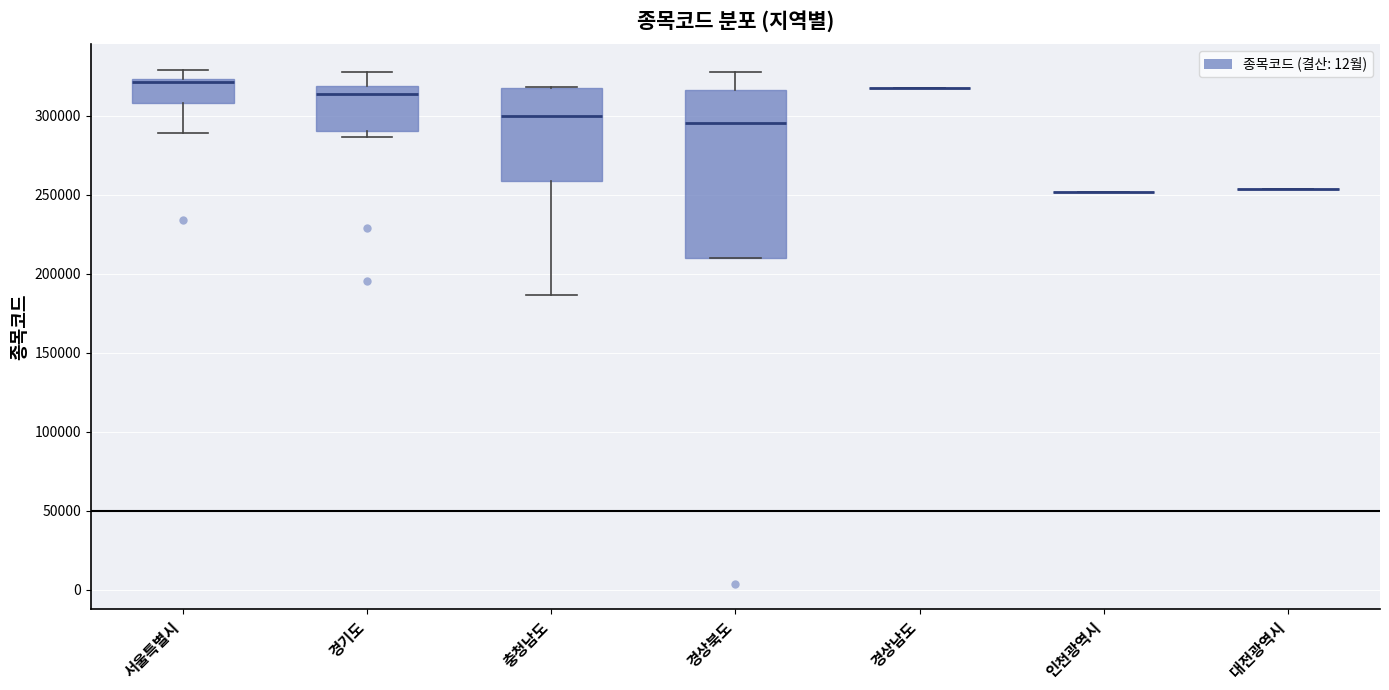

Reading left to right, read every box against the y-axis: the position of its median line, the range the box covers, and the ends of its whiskers. The values are not printed on the chart, so give them approximately, as read against the axis.

서울특별시: median 320000, box 310000 to 325000, whiskers 290000 to 330000
경기도: median 315000, box 290000 to 320000, whiskers 285000 to 330000
충청남도: median 300000, box 260000 to 315000, whiskers 185000 to 320000
경상북도: median 295000, box 210000 to 315000, whiskers 210000 to 330000
경상남도: box collapsed to a line at 320000, whiskers 320000 to 320000
인천광역시: box collapsed to a line at 250000, whiskers 250000 to 250000
대전광역시: box collapsed to a line at 255000, whiskers 255000 to 255000